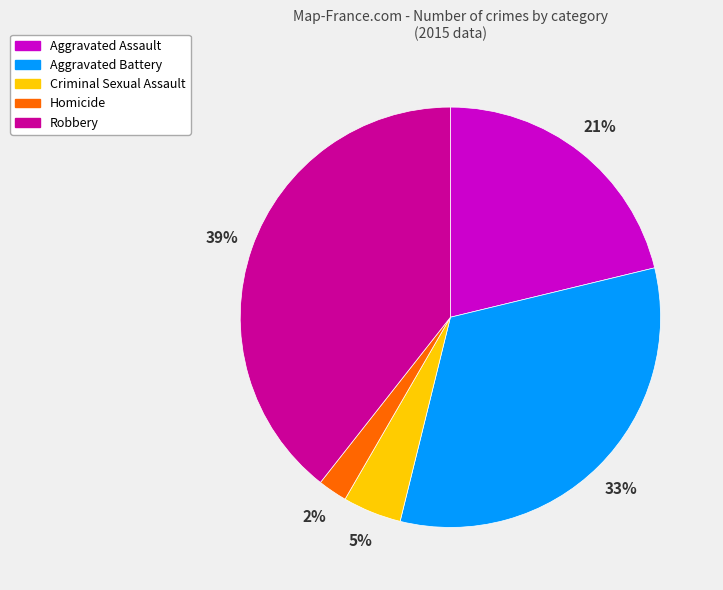

To the nearest percent, what percentage of the pie is Homicide?

2%